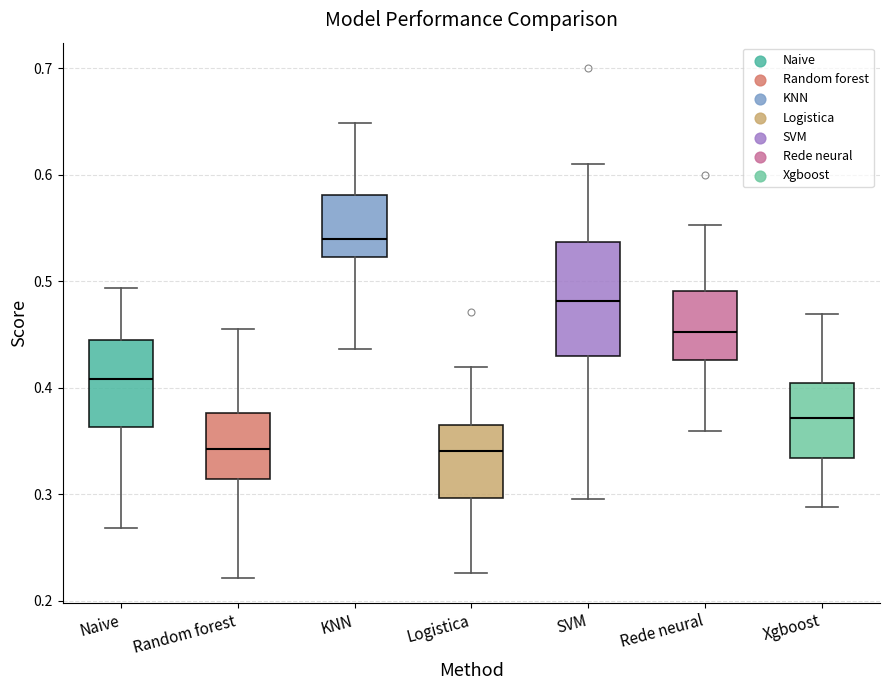

Comparing the boxes themselves (not the whiskers), which one is the tallest?

SVM